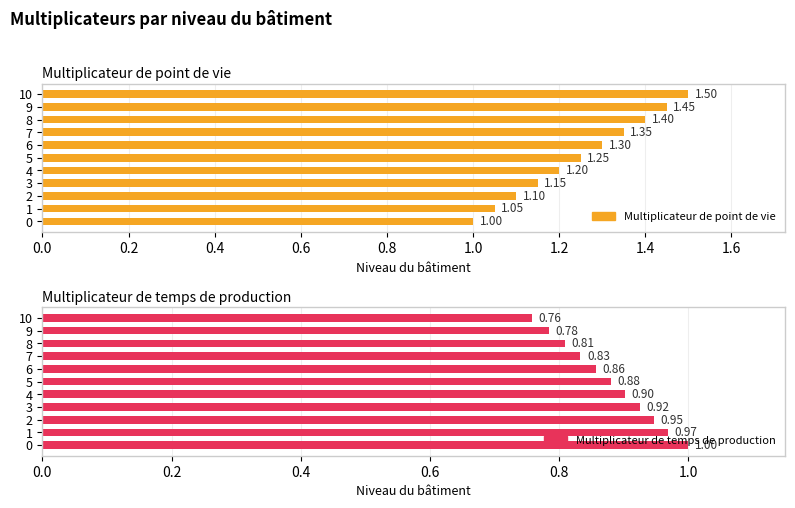

What position from the right is 10?

1